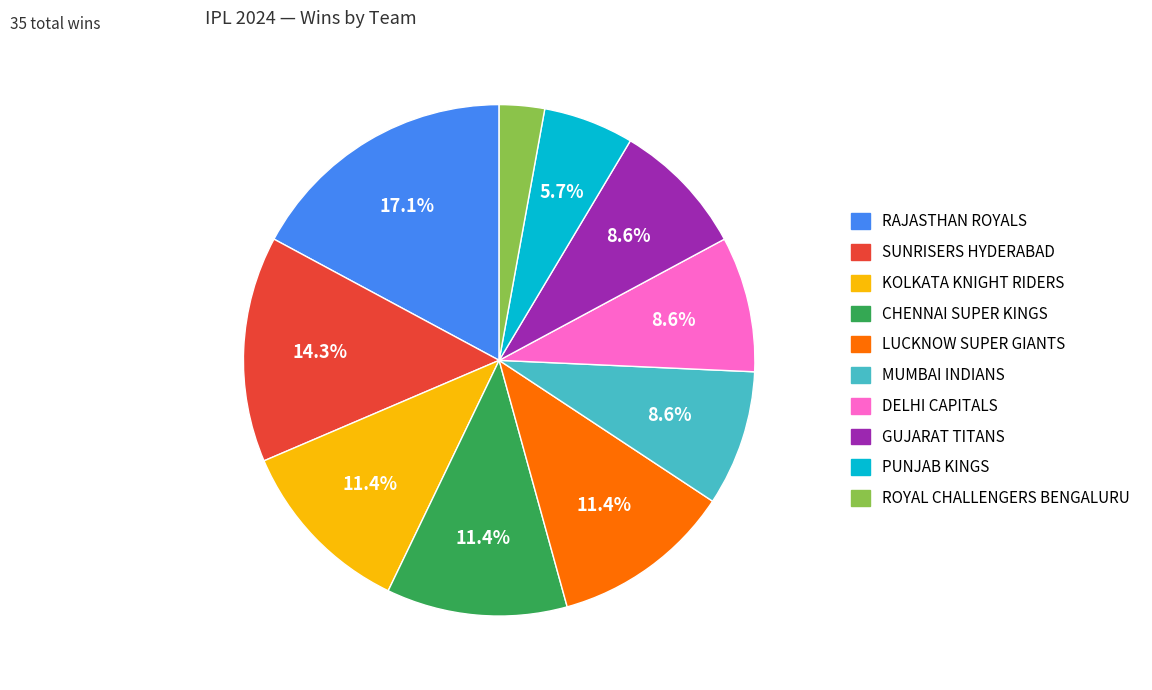

Between RAJASTHAN ROYALS and GUJARAT TITANS, which is larger?

RAJASTHAN ROYALS